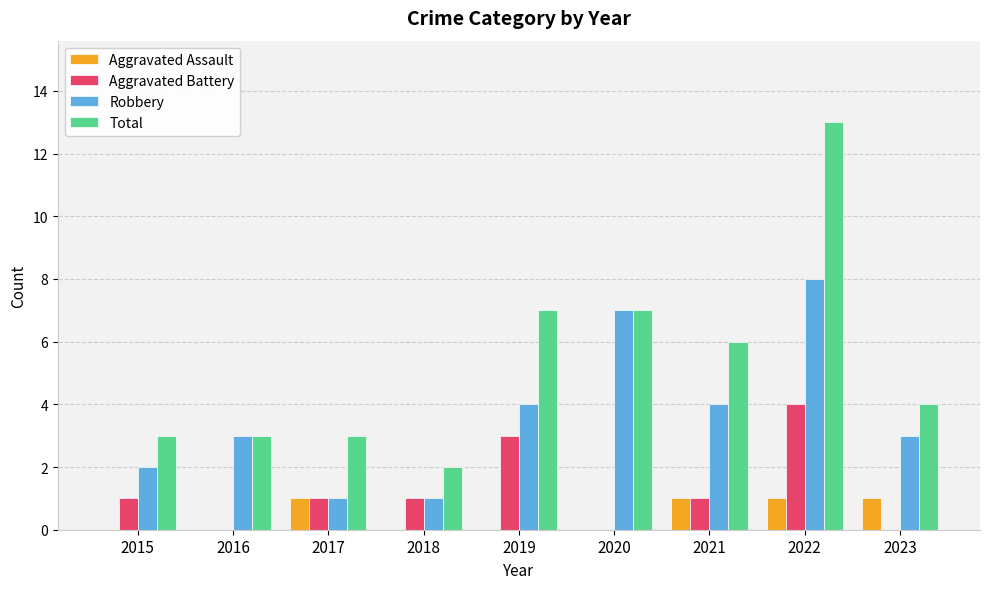

How many categories are shown in the chart?

9